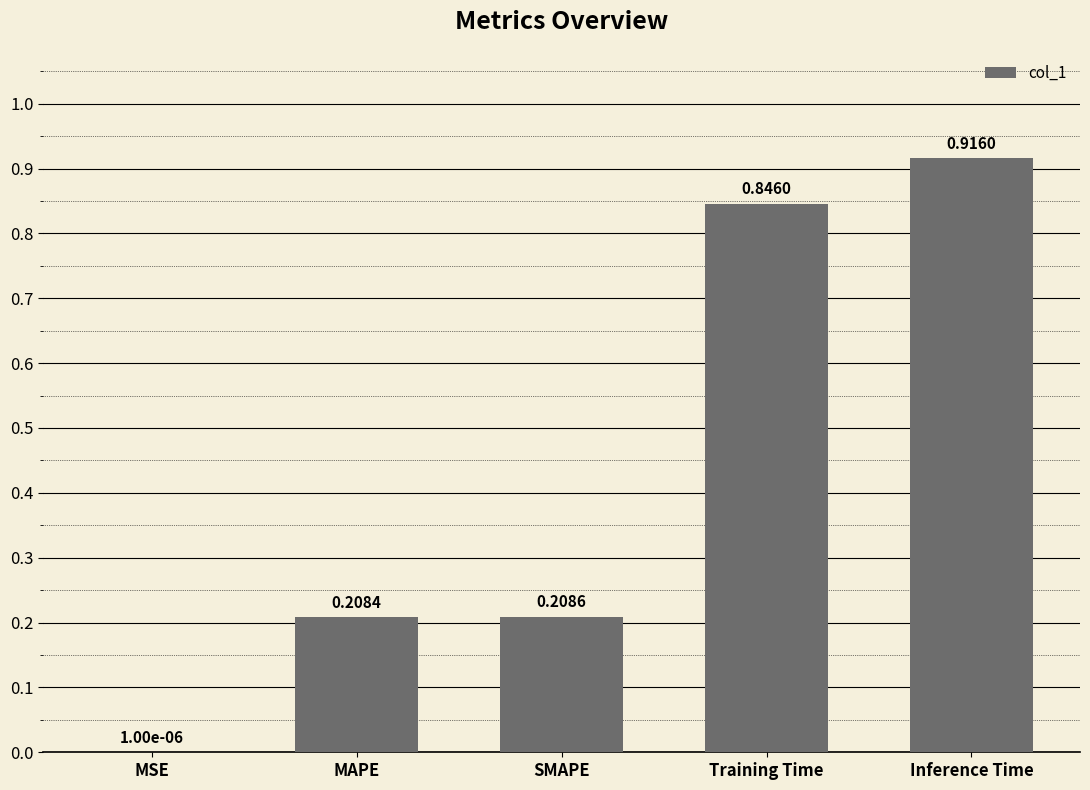

What is the change in value from SMAPE to Inference Time?

+0.7